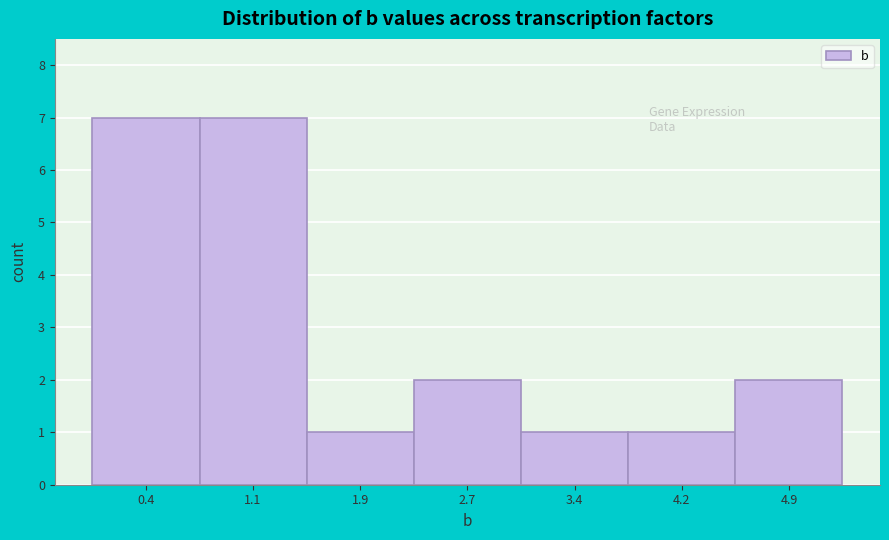

Reading left to right, list every bar in this chart as the range it spans on the x-axis followed by its height. Neither the bar edges nor the heights are printed on the chart, so give them approximately, as read against the axes.

0.0 to 0.8: 7
0.8 to 1.5: 7
1.5 to 2.3: 1
2.3 to 3.0: 2
3.0 to 3.8: 1
3.8 to 4.6: 1
4.6 to 5.3: 2